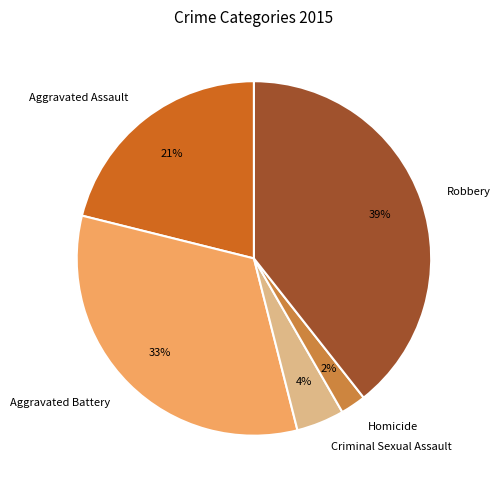

How many segments does this pie chart have?

5